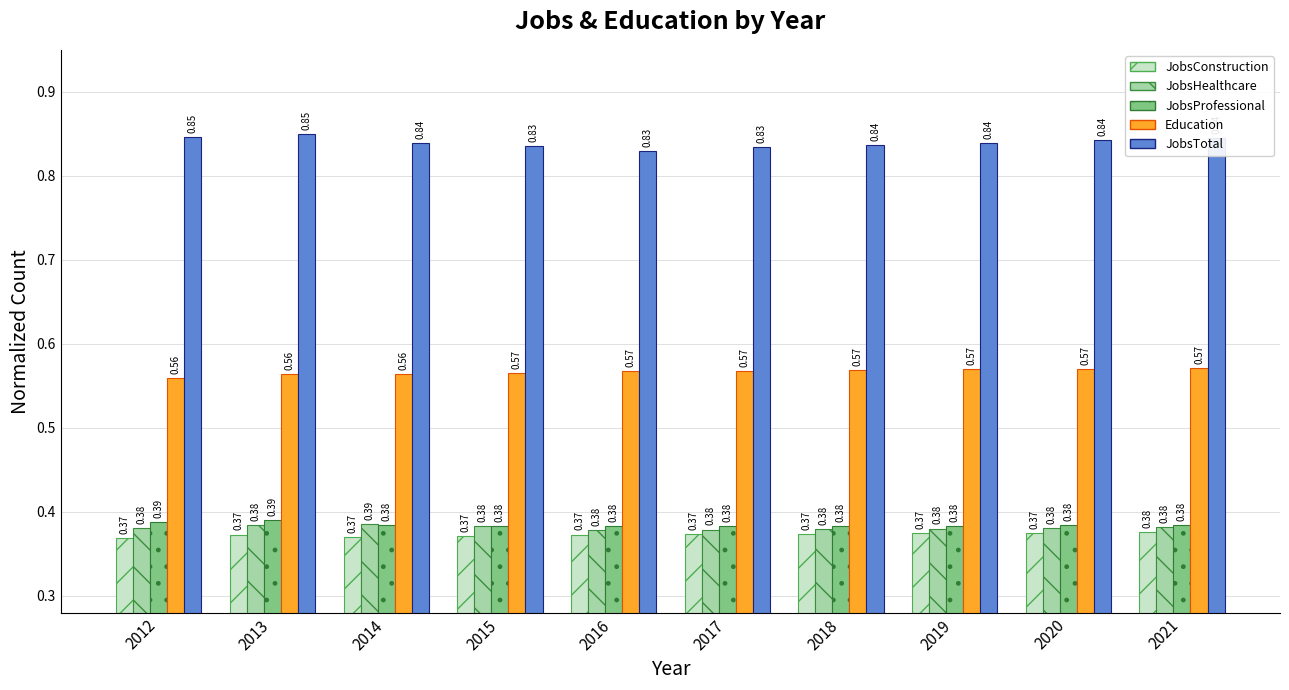

How many bars are there in each group?

5